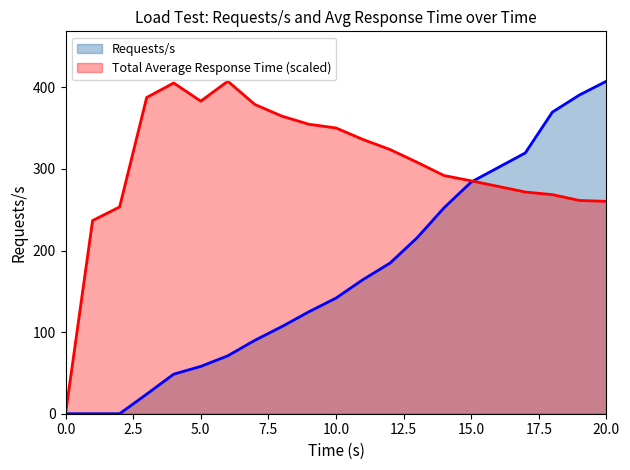

How many lines are shown in the chart?

2